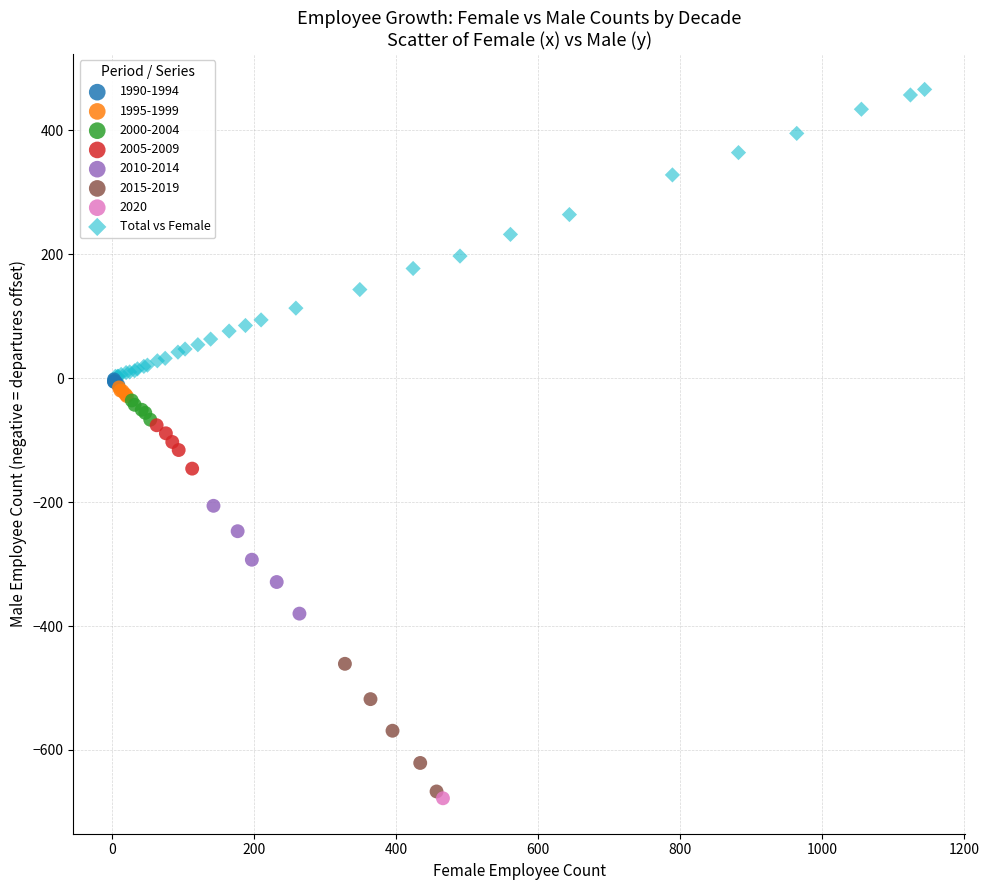

What are all the series names shown in the legend?

1990-1994, 1995-1999, 2000-2004, 2005-2009, 2010-2014, 2015-2019, 2020, Total vs Female